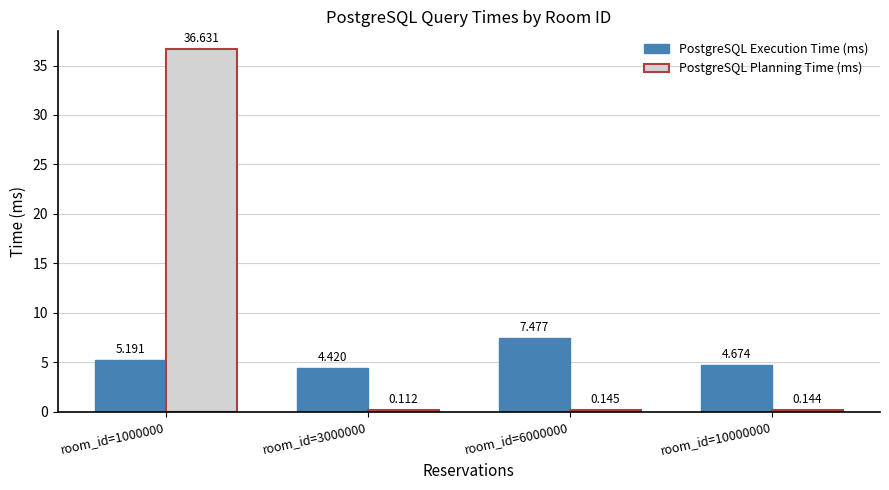

Between room_id=3000000 and room_id=6000000, which series saw the biggest shift?

PostgreSQL Execution Time (ms)